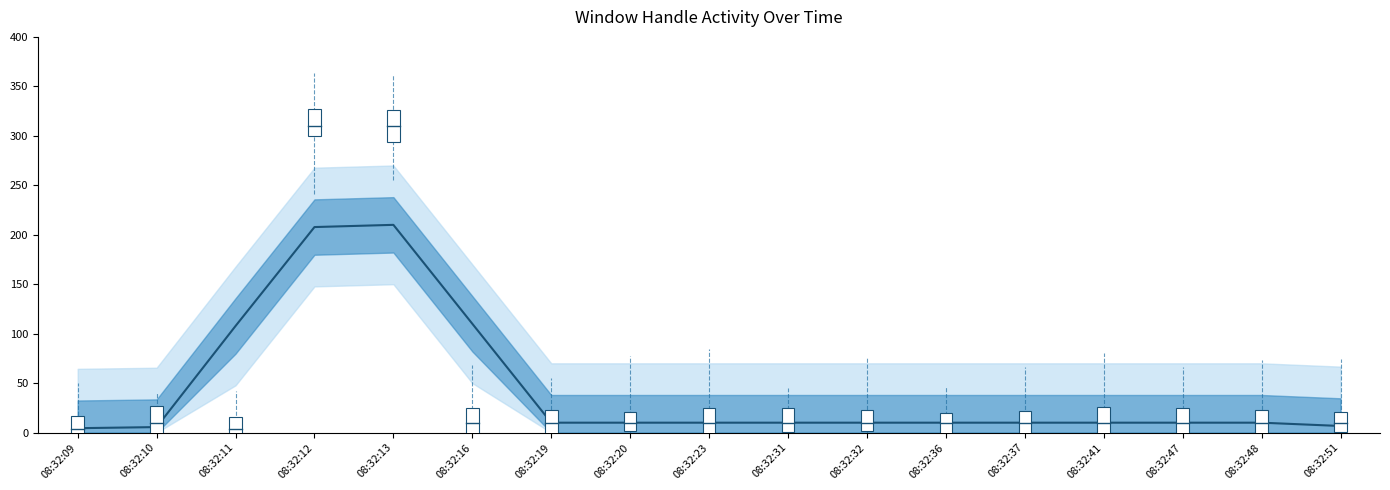

True or false: the data shows 13.1 at 08:32:48.

False